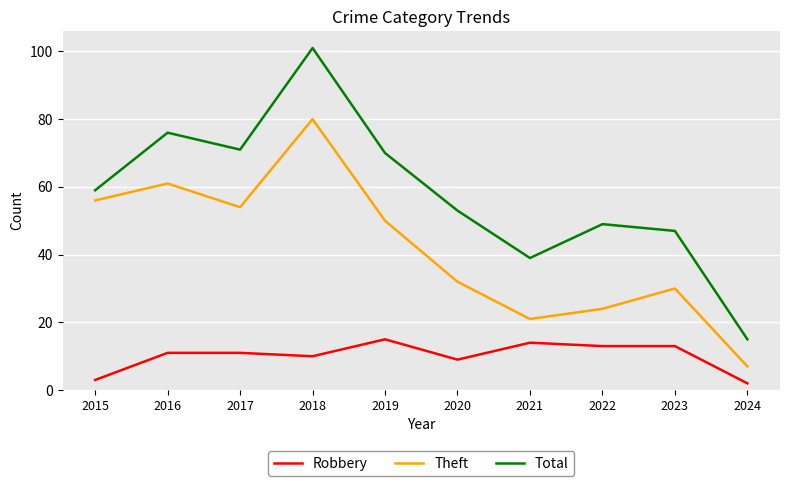

What value does the Robbery series have at 2021, to the nearest 10?

10